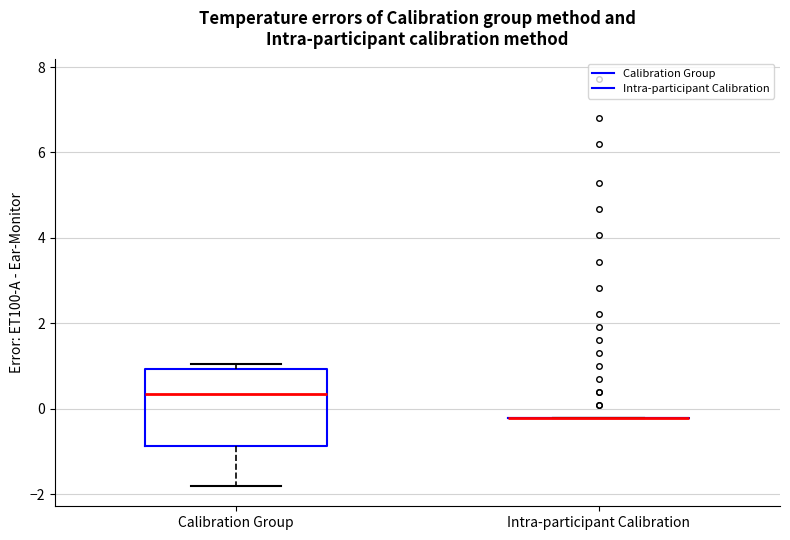

Reading left to right, read every box against the y-axis: the position of its median line, the range the box covers, and the ends of its whiskers. The values are not printed on the chart, so give them approximately, as read against the axis.

Calibration Group: median 0.4, box -0.8 to 1.0, whiskers -1.8 to 1.0 (just above the box's upper edge)
Intra-participant Calibration: box collapsed to a line at -0.2, whiskers -0.2 to -0.2